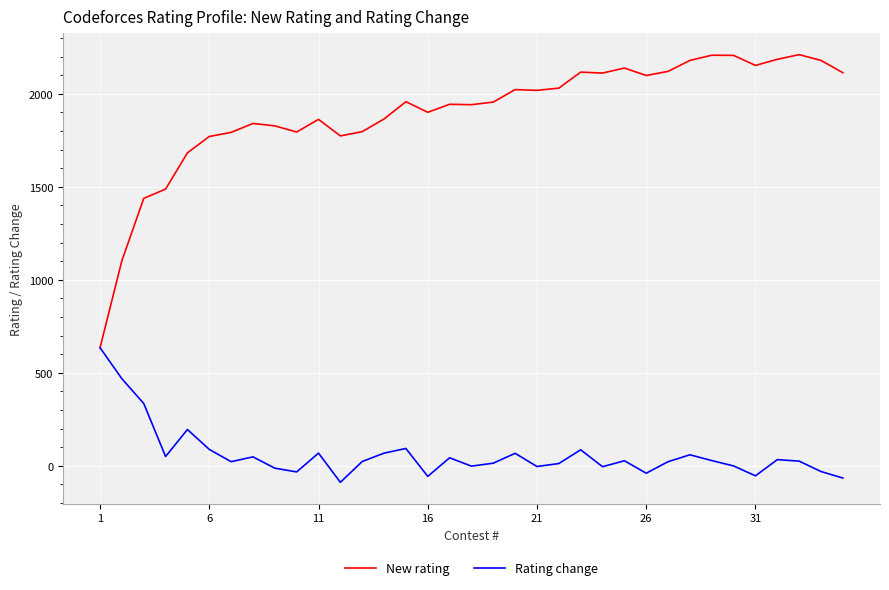

Which series has the widest spread of values?

New rating